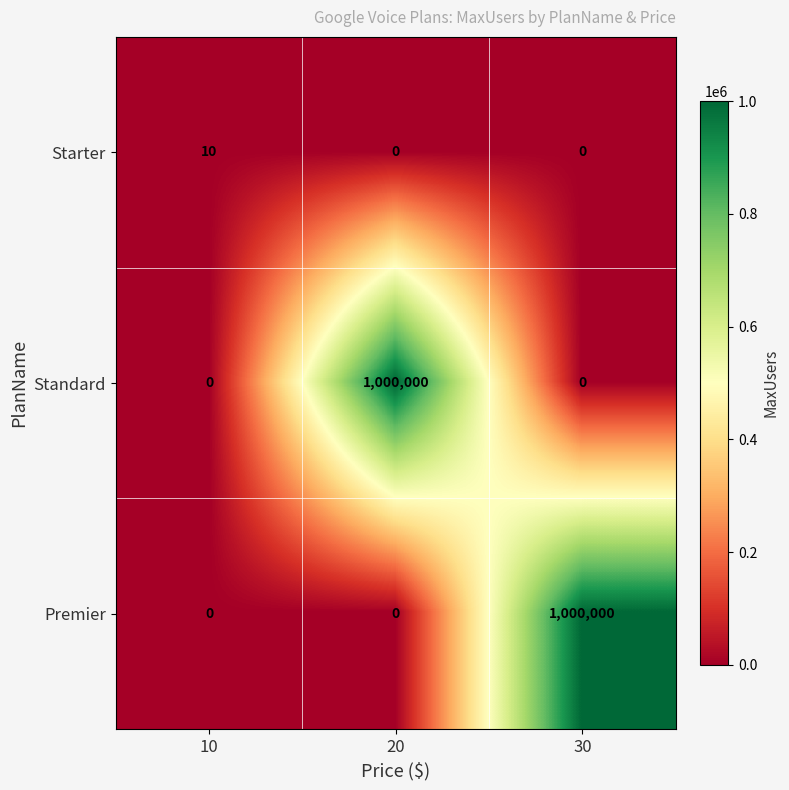

Reading left to right, transcribe all the data shown in this chart.

Starter: 10	0	0
Standard: 0	1000000	0
Premier: 0	0	1000000